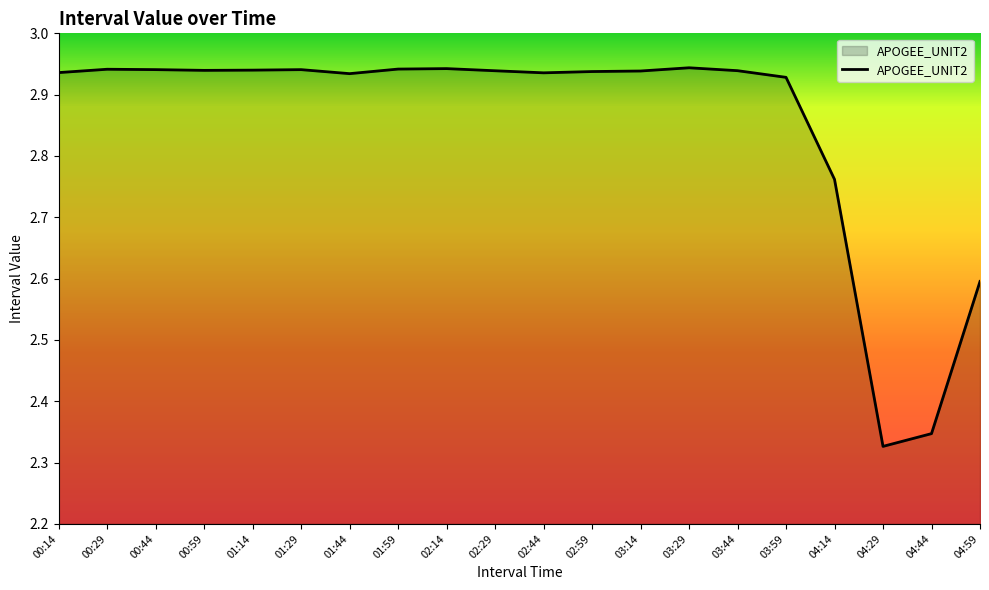

At which label is the value closest to 2?

04:29